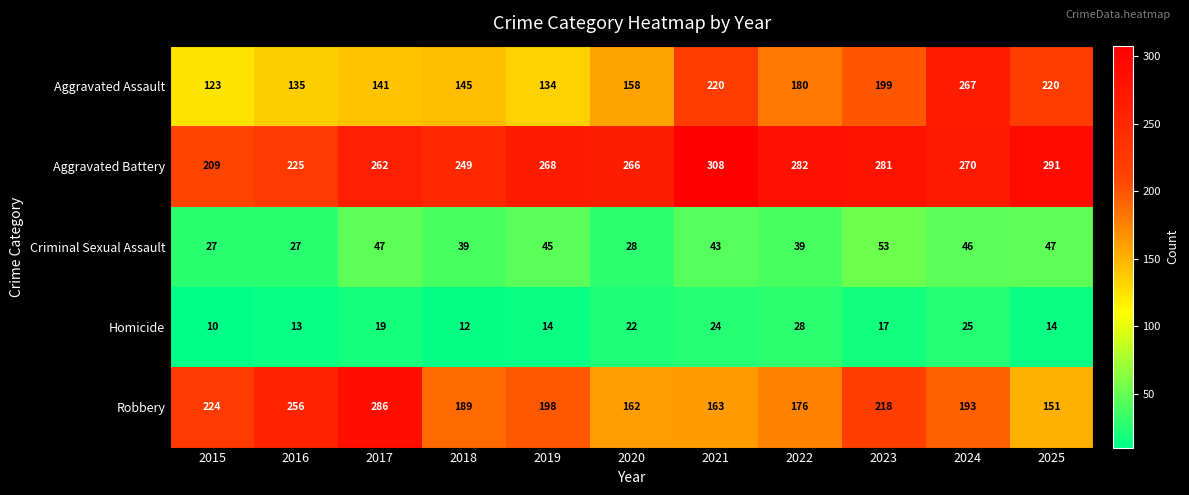

Which series has the widest spread of values?

Aggravated Assault